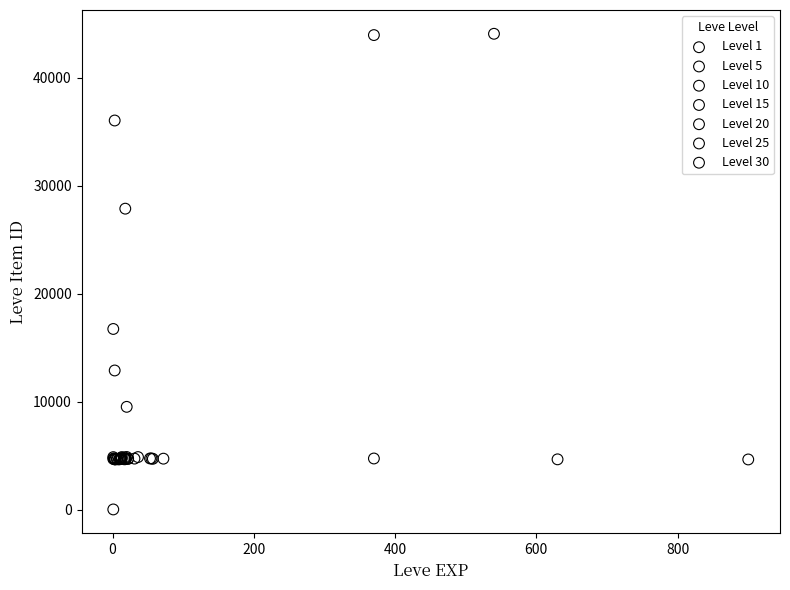

Which series contains the lowest Y value?

Level 1